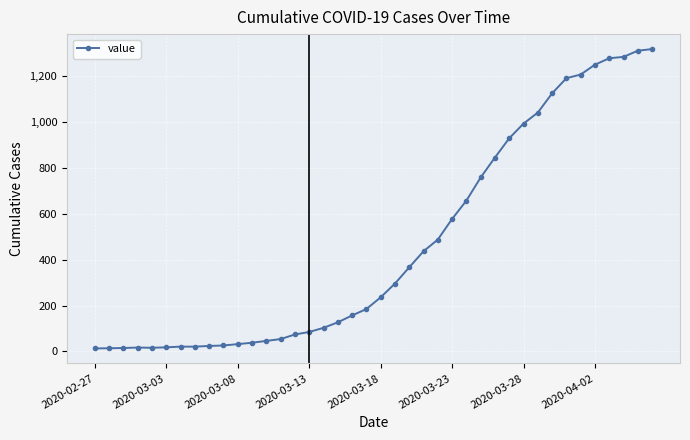

What is the sum of all values?

18689